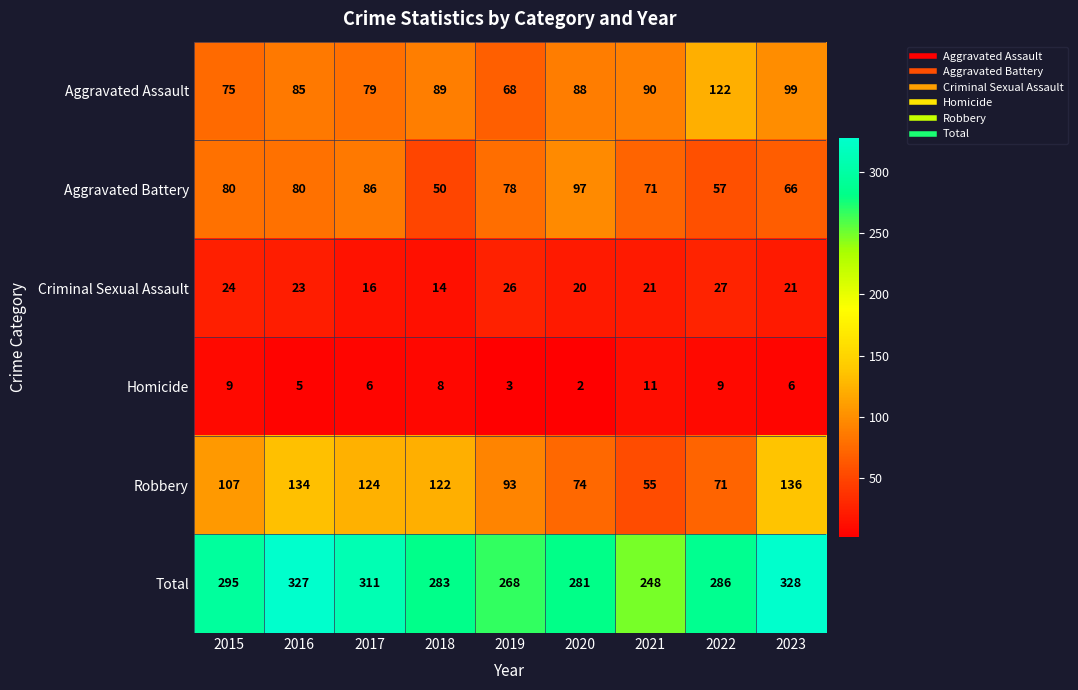

What is the maximum value shown in the chart?

328